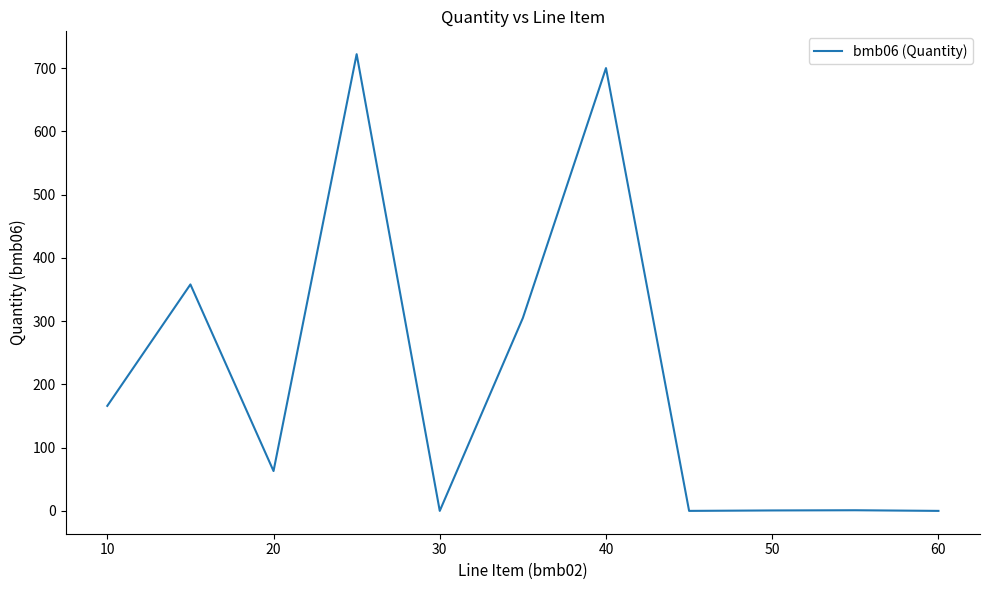

What is the difference between the maximum and minimum values?

722.0